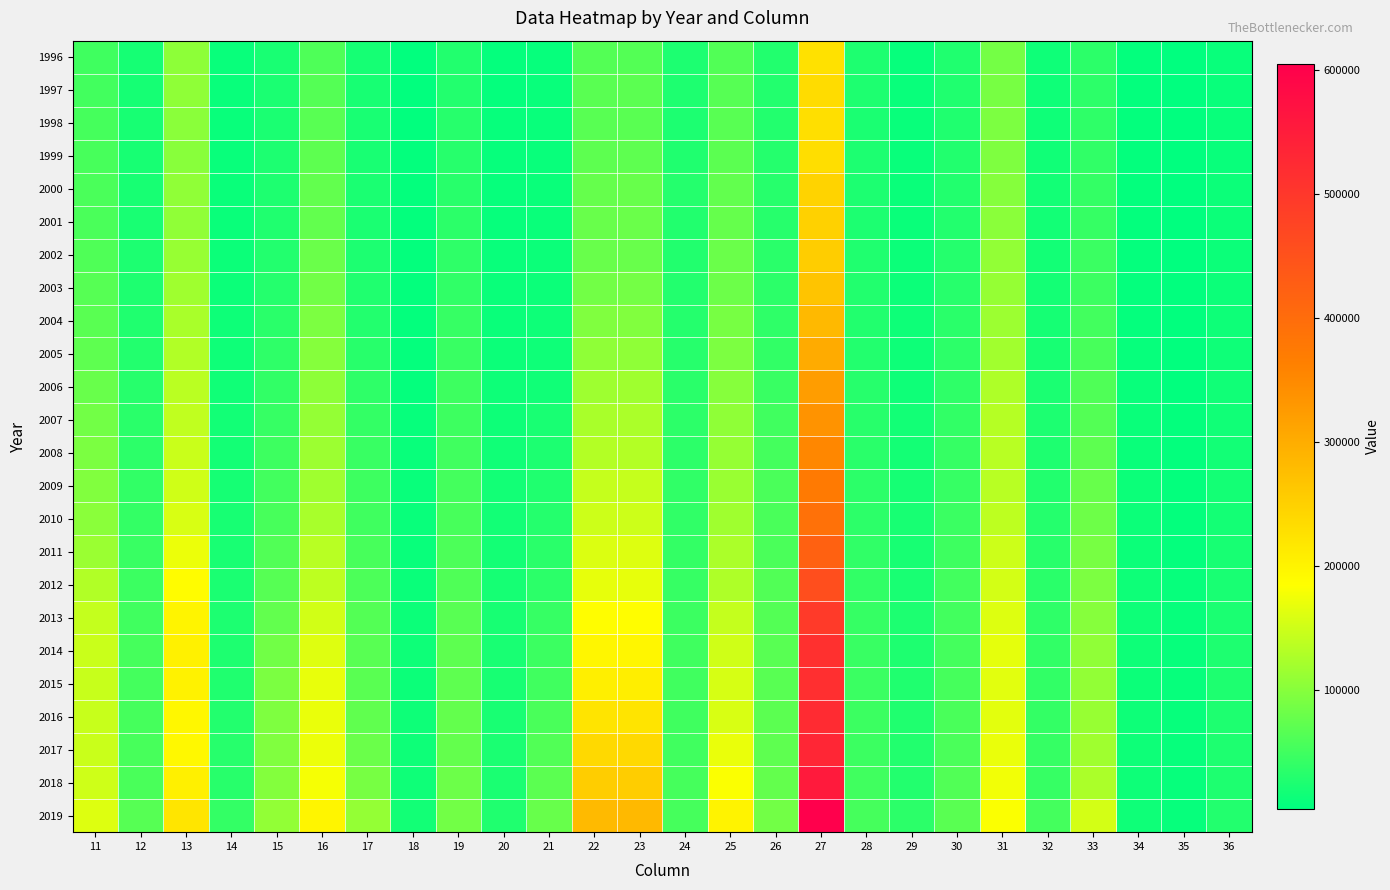

Reading right to left, list all the values displayed in this chart.

1996: 36=10303	35=3807	34=6652	33=35216	32=14914	31=86057	30=26629	29=9272	28=25800	27=225719	26=28375	25=62352	24=23831	23=63649	22=63122	21=9588	20=8339	19=28190	18=5784	17=20069	16=60118	15=22181	14=9983	13=104059	12=19455	11=49174
1997: 36=10815	35=3811	34=6472	33=35635	32=15156	31=89014	30=26392	29=9822	28=24949	27=233007	26=28784	25=65789	24=25513	23=68561	22=67991	21=10796	20=8322	19=29561	18=5849	17=20595	16=64279	15=22855	14=10063	13=105726	12=19806	11=51553
1998: 36=10807	35=3984	34=6783	33=37452	32=15094	31=91898	30=27120	29=9985	28=23005	27=229027	26=28763	25=66773	24=24399	23=67441	22=66935	21=9924	20=8605	19=31277	18=6109	17=21481	16=66734	15=22667	14=10546	13=102327	12=21099	11=53497
1999: 36=10378	35=4120	34=6800	33=37890	32=15916	31=93046	30=27800	29=10072	28=23974	27=230187	26=29698	25=68770	24=26277	23=70824	22=70408	21=9901	20=8712	19=31843	18=6193	17=21946	16=69537	15=23831	14=10734	13=100427	12=20572	11=54465
2000: 36=12926	35=4489	34=7018	33=40906	32=16903	31=98016	30=28025	29=11099	28=24587	27=245771	26=31039	25=73091	24=29851	23=76641	22=76291	21=11276	20=9106	19=33126	18=6337	17=22805	16=73091	15=25138	14=11404	13=106954	12=21392	11=57129
2001: 36=12217	35=4861	34=7302	33=42336	32=17354	31=101476	30=28715	29=11461	28=24122	27=248221	26=31753	25=75627	24=27882	23=79324	22=78617	21=11585	20=9541	19=35394	18=6244	17=23467	16=74061	15=26831	14=11848	13=106371	12=22000	11=57654
2002: 36=12485	35=4811	34=7505	33=45485	32=17698	31=107614	30=30350	29=12315	28=26238	27=254670	26=33183	25=80073	24=27755	23=78449	22=78133	21=12469	20=10390	19=36931	18=6217	17=24341	16=79880	15=29103	14=12446	13=111112	12=24794	11=61034
2003: 36=13084	35=5145	34=7856	33=46951	32=18228	31=110055	30=31205	29=13045	28=27334	27=267801	26=35438	25=80796	24=28890	23=86230	22=85750	21=12368	20=11046	19=38692	18=6390	17=26891	16=83692	15=30577	14=13114	13=117240	12=26013	11=65209
2004: 36=14064	35=5383	34=8116	33=51317	32=19792	31=114783	30=33732	29=13816	28=27338	27=283060	26=37552	25=88978	24=30417	23=95643	22=95151	21=14187	20=11790	19=43700	18=6990	17=28721	16=92269	15=34146	14=14333	13=123919	12=27099	11=67530
2005: 36=14952	35=5595	34=8594	33=55403	32=20446	31=118274	30=35550	29=14295	28=28905	27=302263	26=40151	25=92557	24=31894	23=105474	22=104950	21=15320	20=12516	19=44191	18=7357	17=32221	16=98499	15=37607	14=15431	13=130543	12=29480	11=71341
2006: 36=15611	35=6040	34=10203	33=60355	32=22676	31=127190	30=37763	29=15467	28=31457	27=322375	26=44364	25=99697	24=34196	23=116643	22=115948	21=16549	20=13397	19=47537	18=8150	17=37397	16=104254	15=39771	14=16585	13=135962	12=31940	11=77858
2007: 36=16497	35=6550	34=10941	33=63462	32=24574	31=132196	30=39181	29=17287	28=32745	27=336702	26=50501	25=105049	24=36022	23=125021	22=124431	21=21768	20=14096	19=47888	18=8832	17=40659	16=108846	15=42829	14=17169	13=141091	12=33186	11=85623
2008: 36=16860	35=6798	34=11687	33=70533	32=25900	31=134897	30=42398	29=18119	28=33351	27=353105	26=53041	25=109507	24=36534	23=131625	22=130987	21=23916	20=16063	19=50006	18=10052	17=43985	16=114135	15=47660	14=18840	13=145863	12=36223	11=90995
2009: 36=17915	35=6971	34=12586	33=76597	32=27886	31=134712	30=42978	29=19305	28=35328	27=373436	26=56885	25=112669	24=38355	23=144535	22=143915	21=26549	20=16723	19=52912	18=10293	17=48098	16=117411	15=50754	14=19865	13=151045	12=39516	11=95772
2010: 36=18996	35=7185	34=12815	33=82240	32=29713	31=138305	30=45343	29=20283	28=36422	27=391000	26=55527	25=116772	24=38329	23=149101	22=148491	21=29637	20=17529	19=55348	18=10196	17=49008	16=122760	15=55323	14=21069	13=157437	12=41348	11=102241
2011: 36=20538	35=7863	34=13005	33=88314	32=32184	31=148917	30=47921	29=21152	28=37949	27=419655	26=57723	25=125254	24=41113	23=160356	22=159703	21=33642	20=18244	19=57813	18=10474	17=54791	16=134433	15=61638	14=22390	13=170923	12=44689	11=113367
2012: 36=22136	35=8937	34=14227	33=92610	32=34030	31=153461	30=50881	29=22461	28=39232	27=456234	26=61721	25=127251	24=43174	23=167926	22=167312	21=34739	20=19431	19=61221	18=11608	17=58345	16=137804	15=65192	14=23531	13=188013	12=46116	11=129646
2013: 36=22950	35=8965	34=13898	33=99979	32=37279	31=160754	30=51789	29=24466	28=42154	27=493500	26=63409	25=143000	24=46316	23=186777	22=186201	21=43384	20=20801	19=66775	18=12553	17=63533	16=151677	15=73659	14=24860	13=199644	12=50037	11=143070
2014: 36=24989	35=9210	34=13561	33=106282	32=40005	31=165974	30=53092	29=25161	28=44673	27=513153	26=66144	25=150761	24=49469	23=197071	22=196621	21=47036	20=21484	19=70078	18=13211	17=67173	16=161775	15=83782	14=25694	13=203540	12=53270	11=146876
2015: 36=24933	35=8824	34=13136	33=107148	32=39517	31=163938	30=53994	29=26658	28=45362	27=514484	26=66336	25=156177	24=49739	23=207050	22=206606	21=50731	20=20657	19=71274	18=12876	17=67935	16=168845	15=91293	14=26977	13=201783	12=52218	11=145598
2016: 36=25197	35=8699	34=13245	33=111095	32=40611	31=165242	30=55848	29=27205	28=46207	27=523013	26=69056	25=156560	24=48604	23=221665	22=221087	21=55854	20=21532	19=74570	18=14111	17=72508	16=170154	15=94111	14=29037	13=194273	12=53487	11=145179
2017: 36=25779	35=8935	34=13631	33=117522	32=42349	31=170039	30=56873	29=27890	28=46651	27=531969	26=71864	25=169350	24=50078	23=237002	22=236421	21=62266	20=23173	19=74999	18=13816	17=79564	16=171257	15=94717	14=31120	13=193123	12=54701	11=146279
2018: 36=25988	35=9223	34=13981	33=125476	32=43630	31=176256	30=62329	29=29367	28=49947	27=555209	26=75103	25=181692	24=53213	23=254722	22=254033	21=69372	20=23499	19=80748	18=14390	17=88318	16=178504	15=96784	14=32748	13=204580	12=55646	11=150239
2019: 36=29207	35=9621	34=15354	33=153440	32=52440	31=181423	30=67188	29=34544	28=53421	27=604673	26=85189	25=200406	24=53643	23=281945	22=281277	21=77462	20=26513	19=85006	18=16925	17=109350	16=198542	15=108055	14=41286	13=220575	12=65989	11=160701